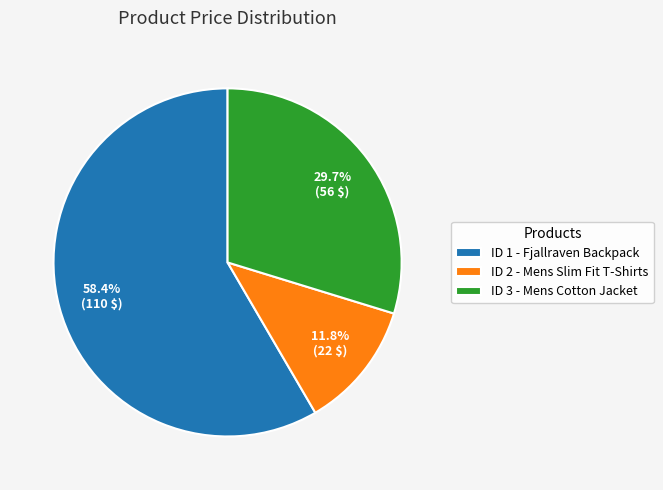

What is the majority slice?

ID 1 - Fjallraven Backpack